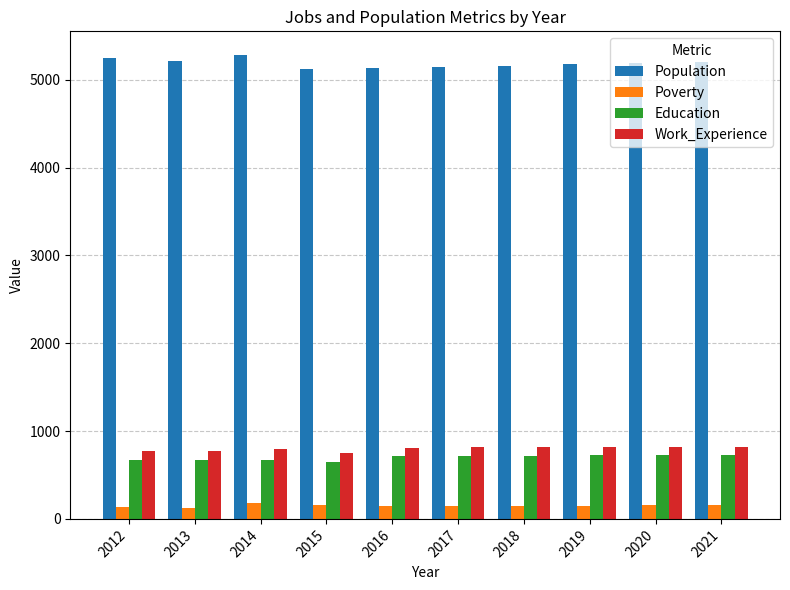

What is the average value of the Work_Experience series?

799